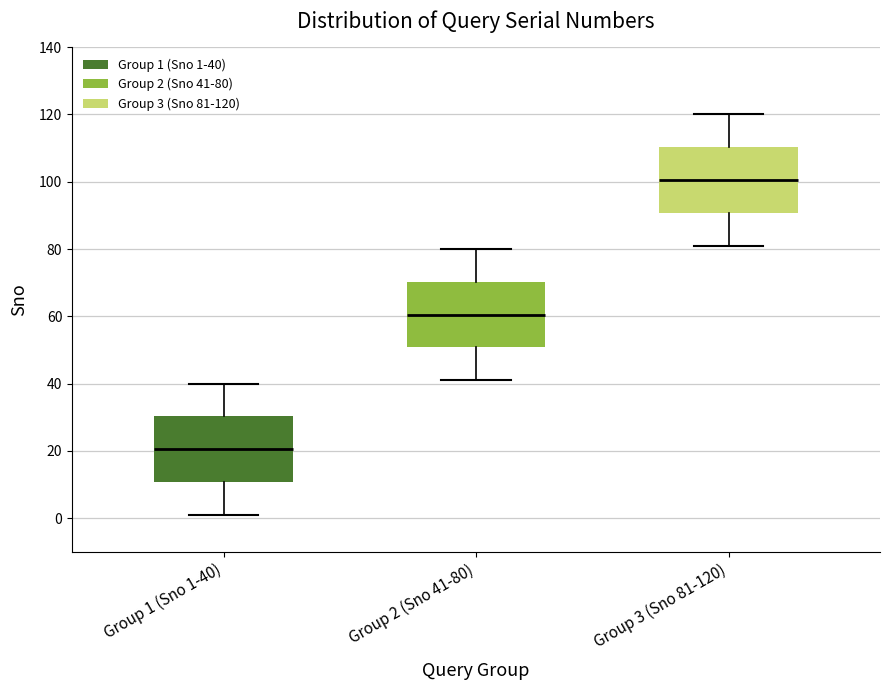

Where is the upper edge of the box for Group 3 (Sno 81-120) on the y-axis? The values are not printed on the chart, so give them approximately, as read against the axis.

110